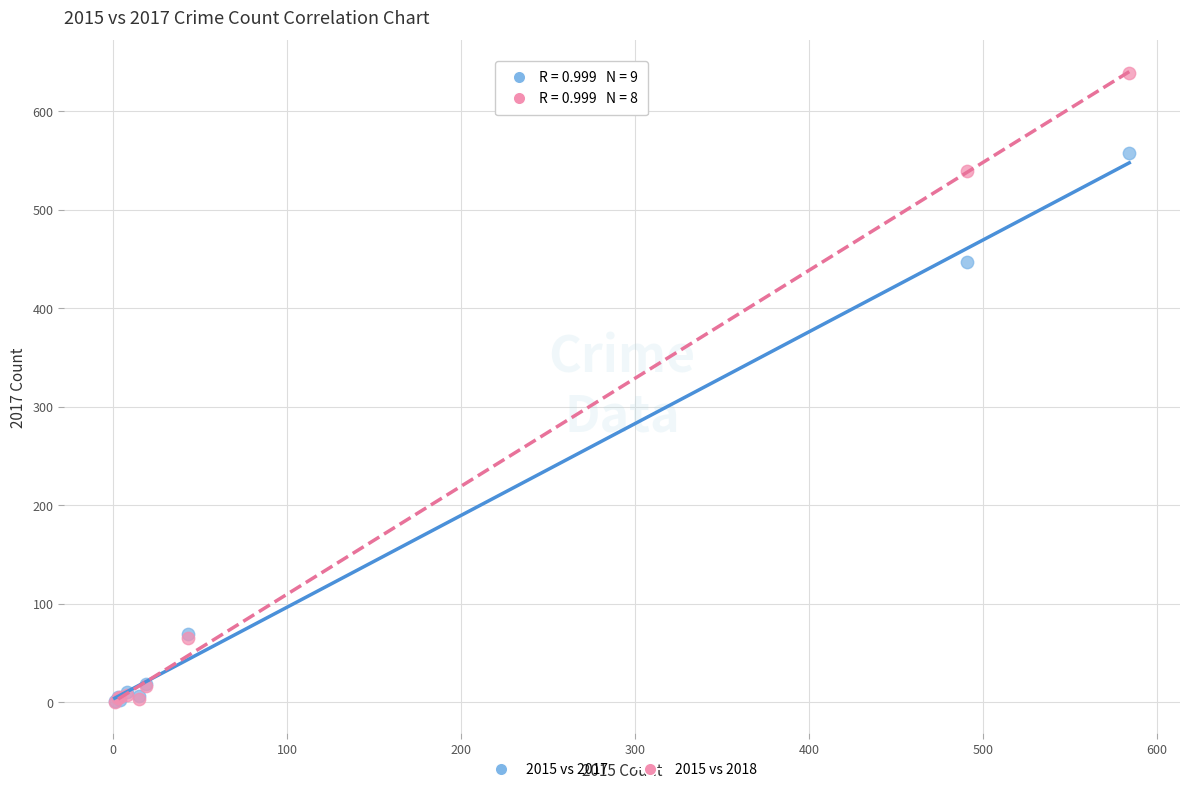

Across all series, what Y value is closest to 319?

447